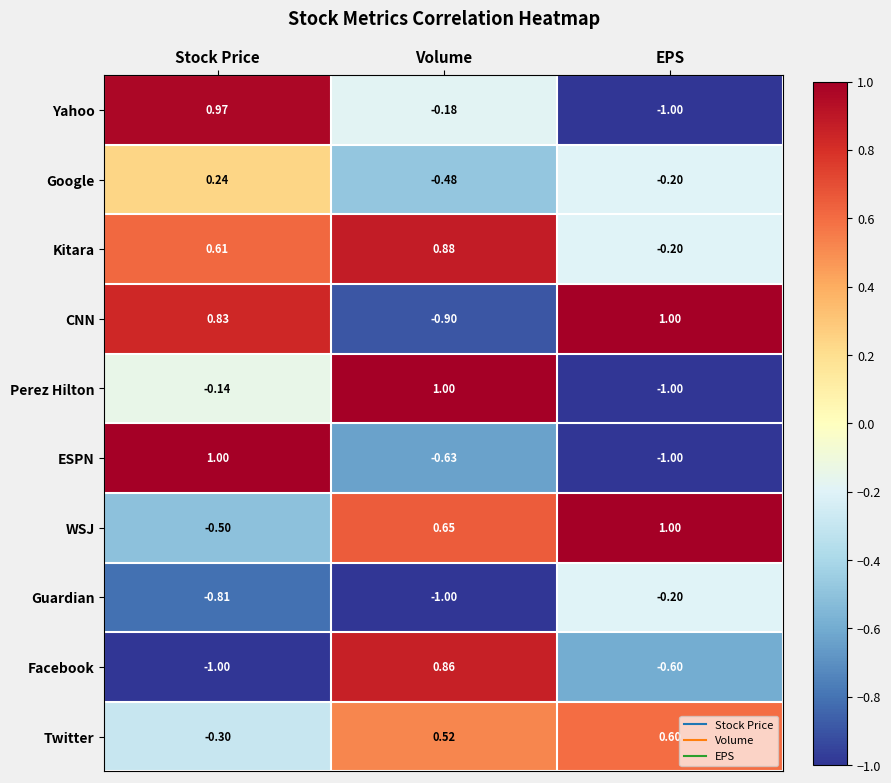

Where does the Perez Hilton series first go above 0?

Volume